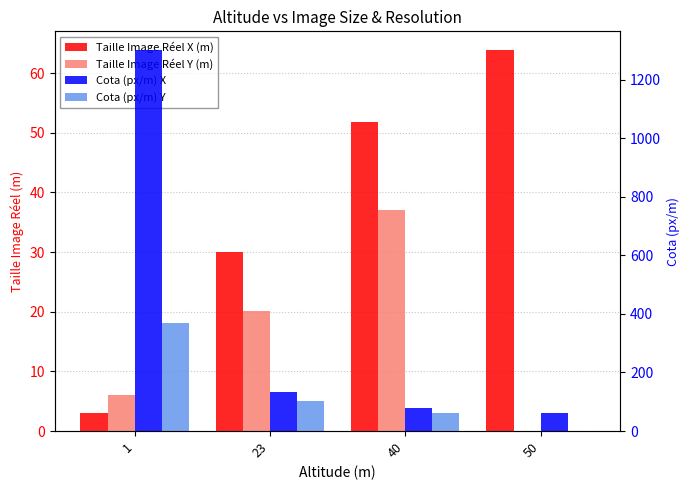

Which series has the largest range (max minus min)?

Cota (px/m) X